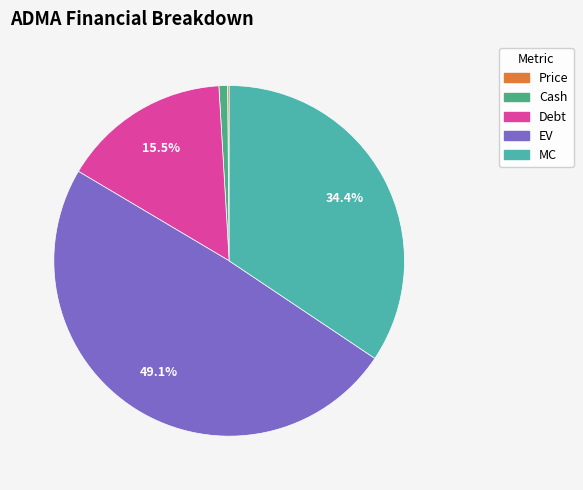

Is there a majority slice in this chart?

No